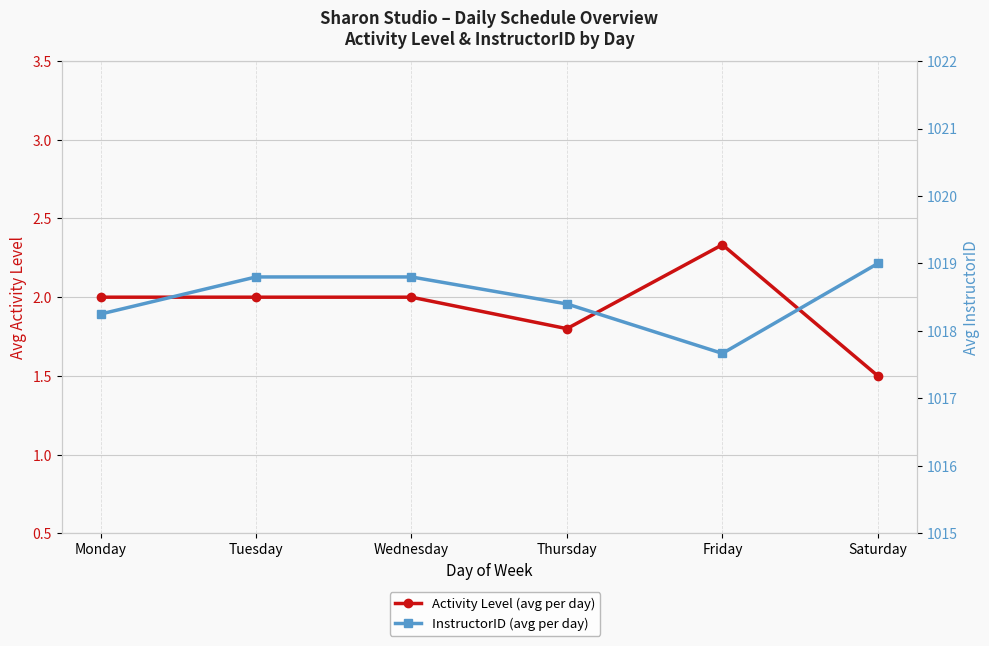

How many lines are shown in the chart?

2